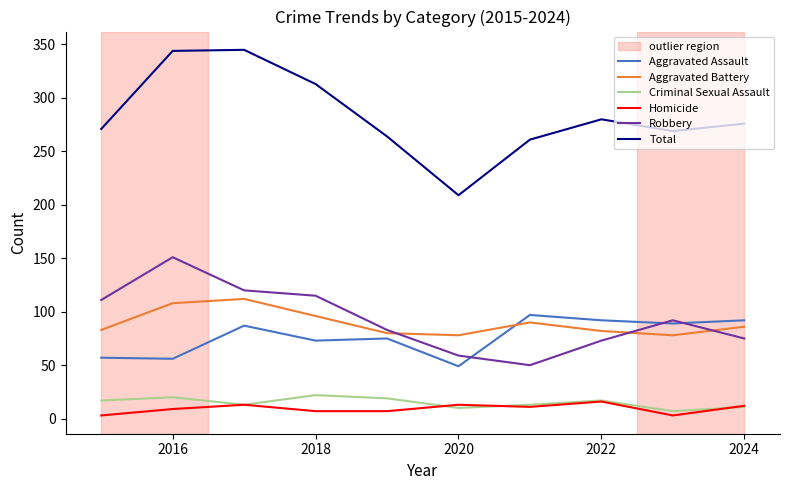

True or false: Homicide and Aggravated Assault intersect in this chart.

False